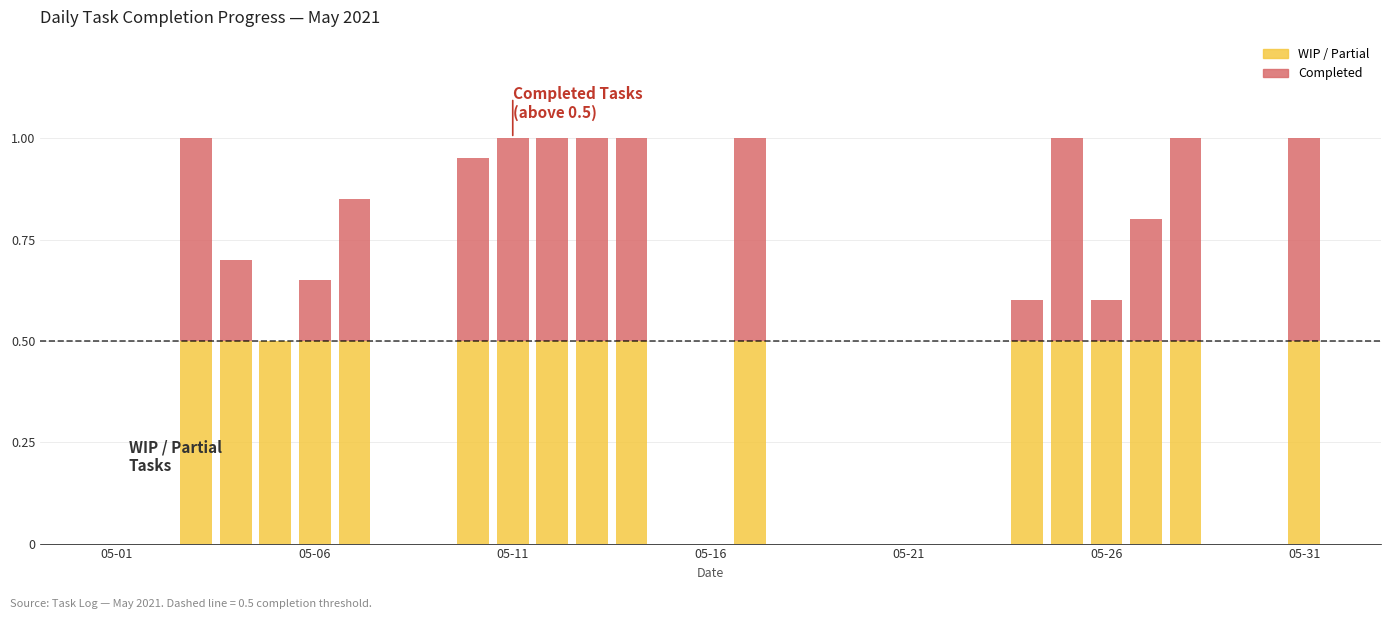

Does the chart contain stacked bars?

Yes